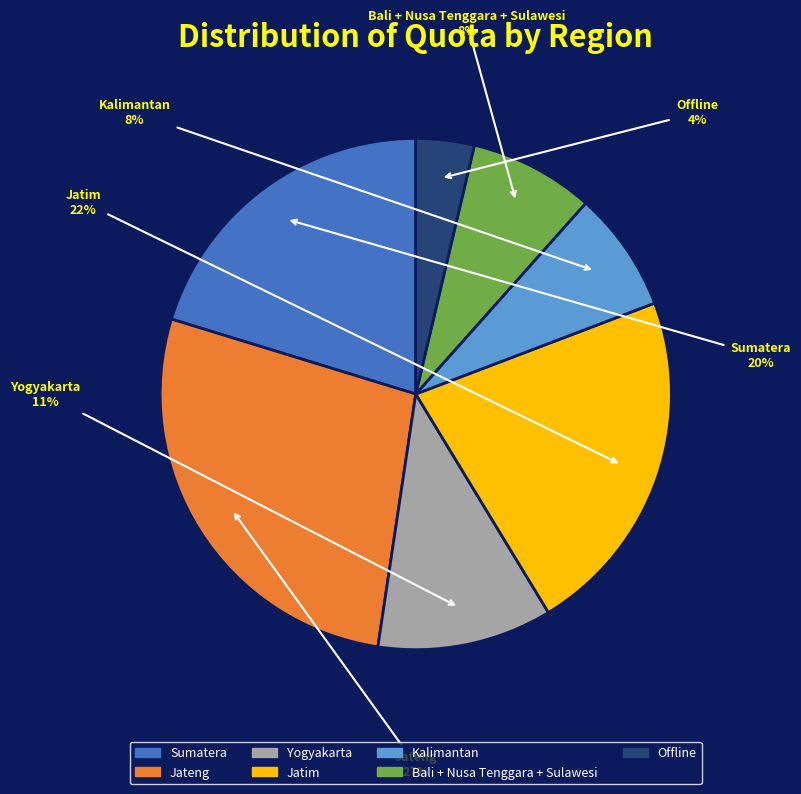

To the nearest percent, what is the difference between the Sumatera and Jatim slice percentages?

2%